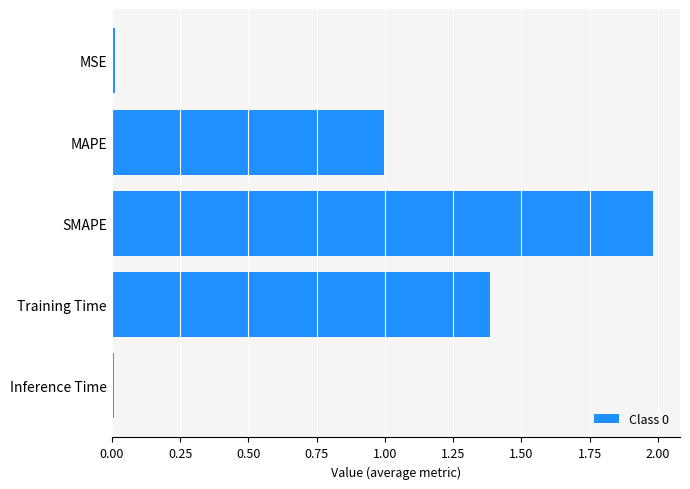

How many distinct data groups are displayed?

1